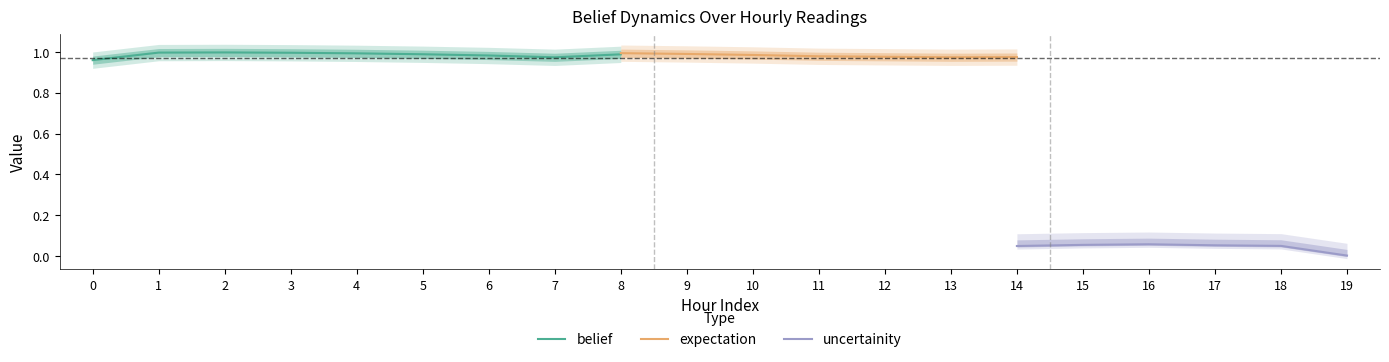

True or false: expectation and disbelief cross at least once.

False